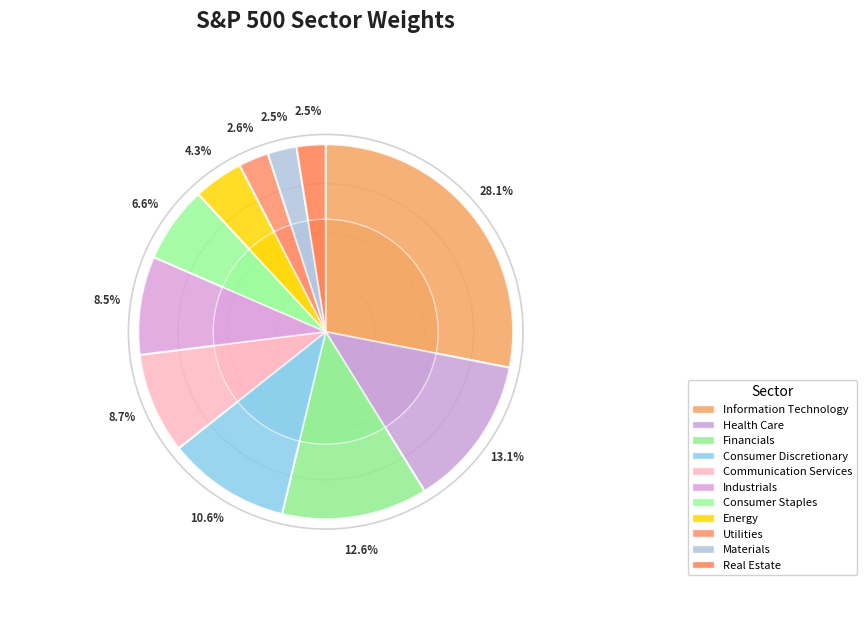

Is there a majority slice in this chart?

No